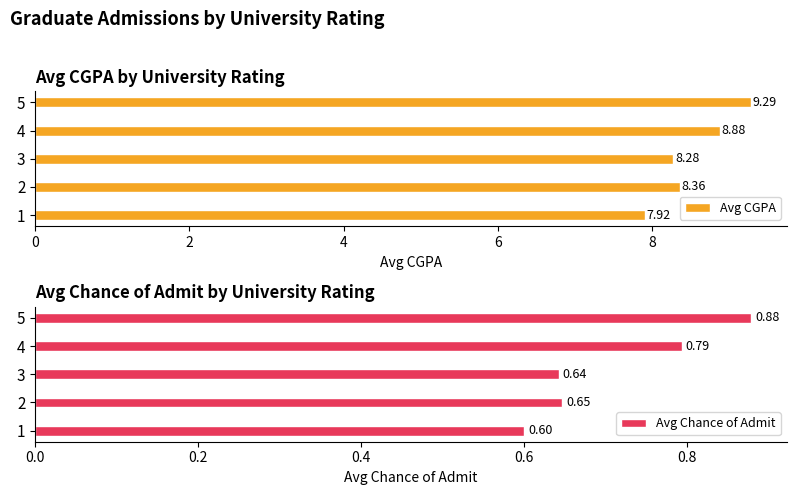

How many categories are shown in the chart?

5